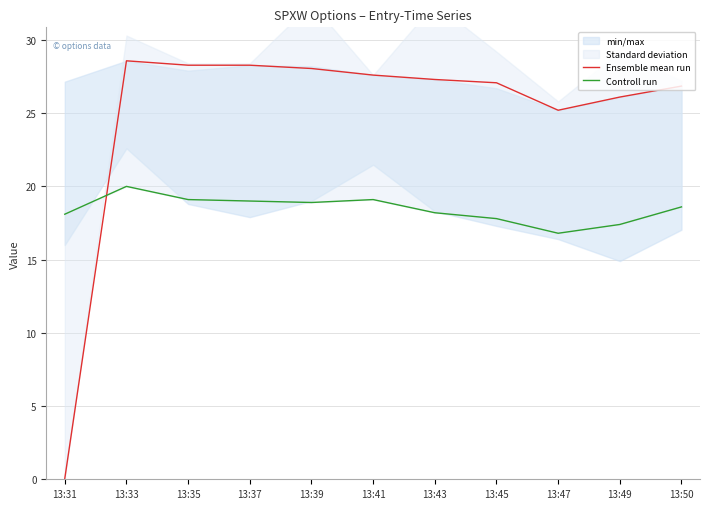

At how many categories does at least one series exceed 10?

11